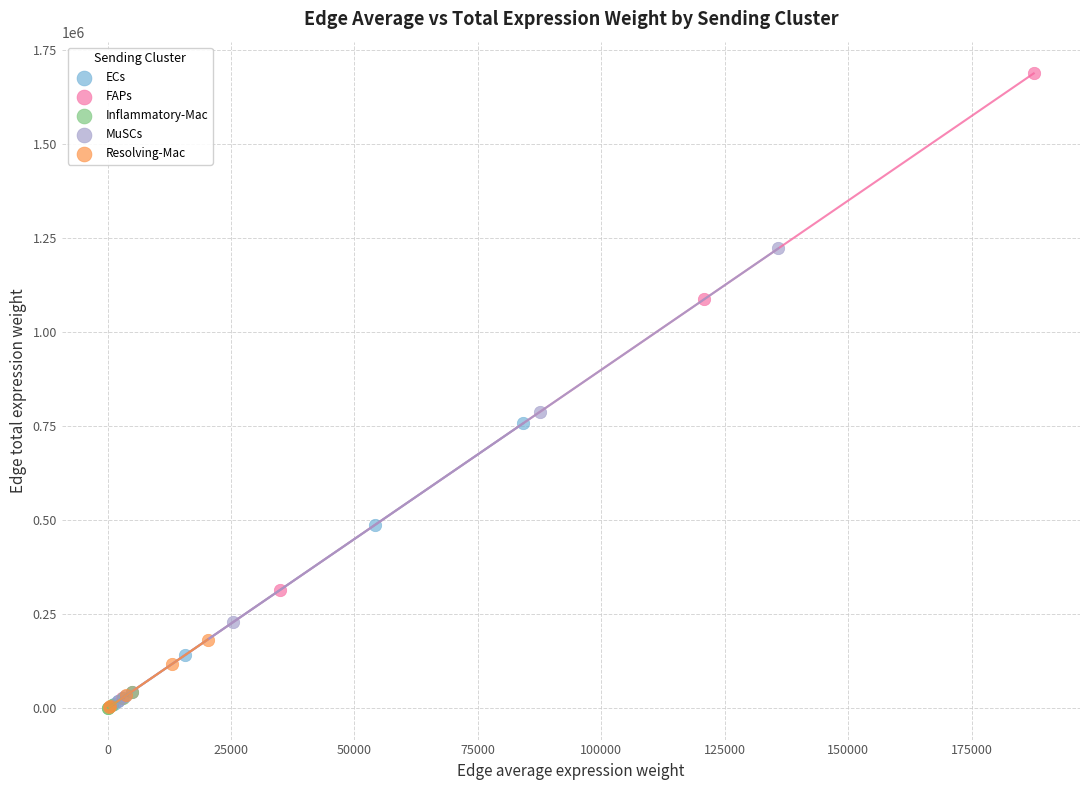

What are all the series names shown in the legend?

ECs, FAPs, Inflammatory-Mac, MuSCs, Resolving-Mac